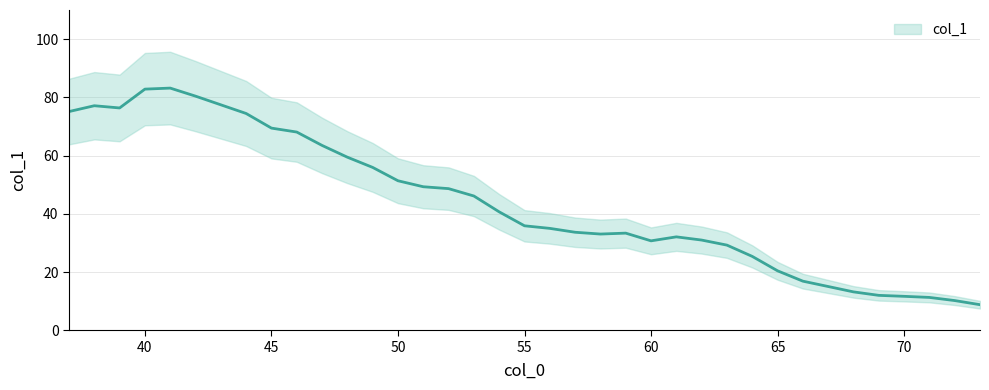

What is the change in value from 65 to 72?

-10.2